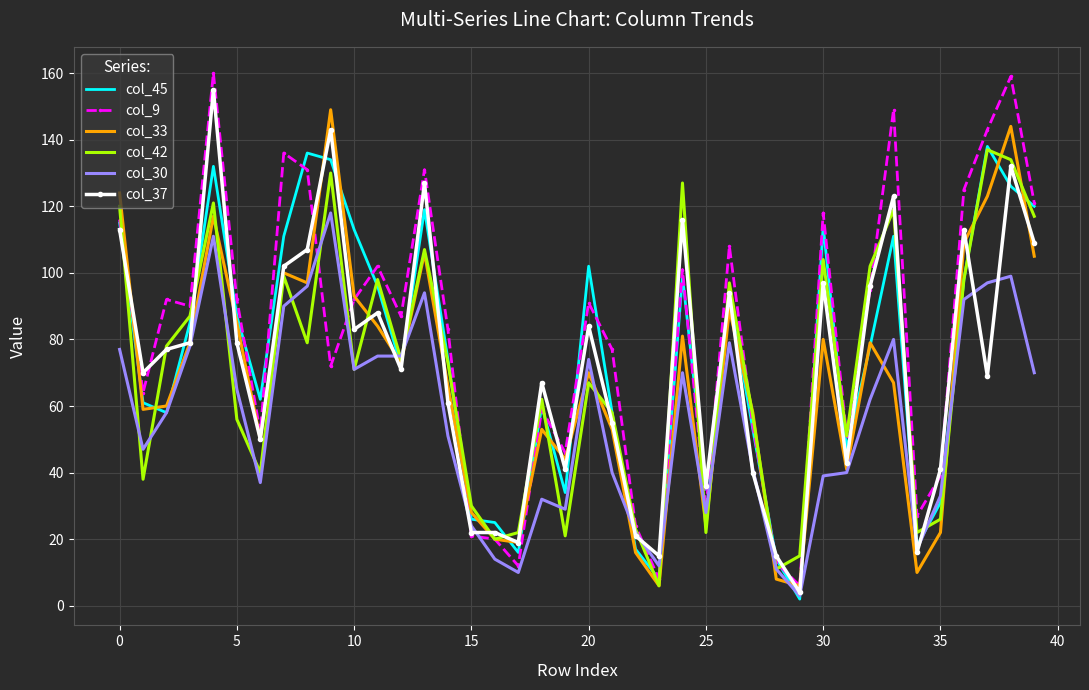

Count the number of categories in the chart.

40